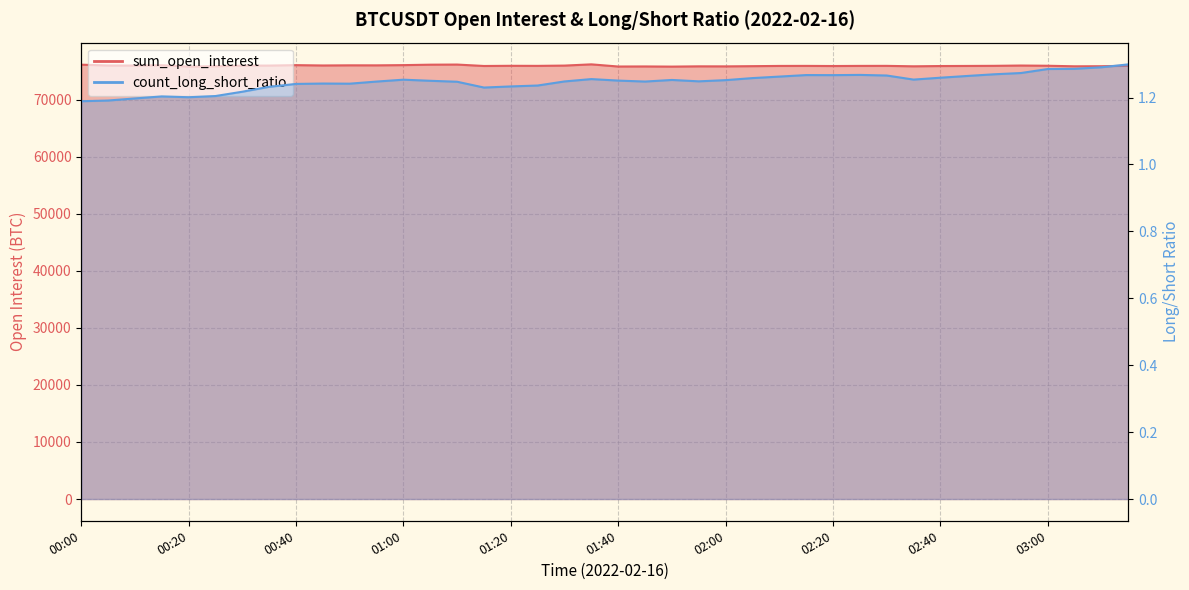

Rank the categories by count_long_short_ratio value from highest to lowest.

03:15, 03:10, 03:05, 03:00, 02:55, 02:50, 02:25, 02:15, 02:20, 02:30, 02:45, 02:10, 02:40, 02:05, 01:35, 02:35, 01:00, 01:50, 02:00, 01:40, 01:05, 01:55, 01:30, 01:45, 00:55, 01:10, 00:45, 00:50, 00:40, 01:25, 01:20, 00:35, 01:15, 00:30, 00:25, 00:15, 00:20, 00:10, 00:05, 00:00